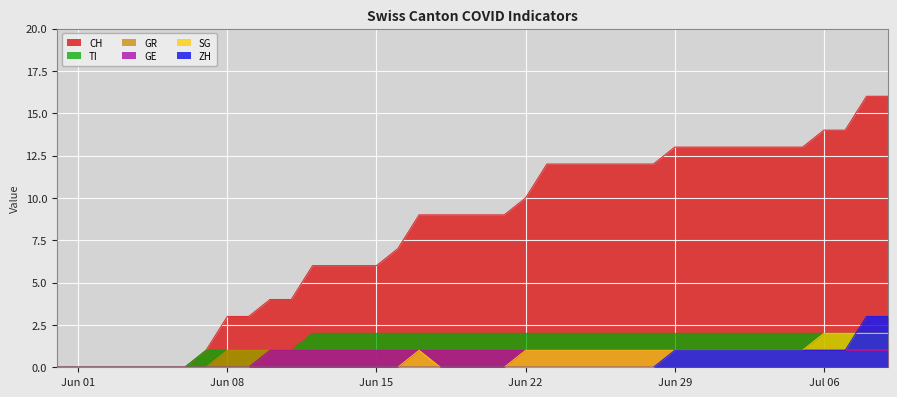

Is it true that TI equals 2 at 2020-06-20?

True